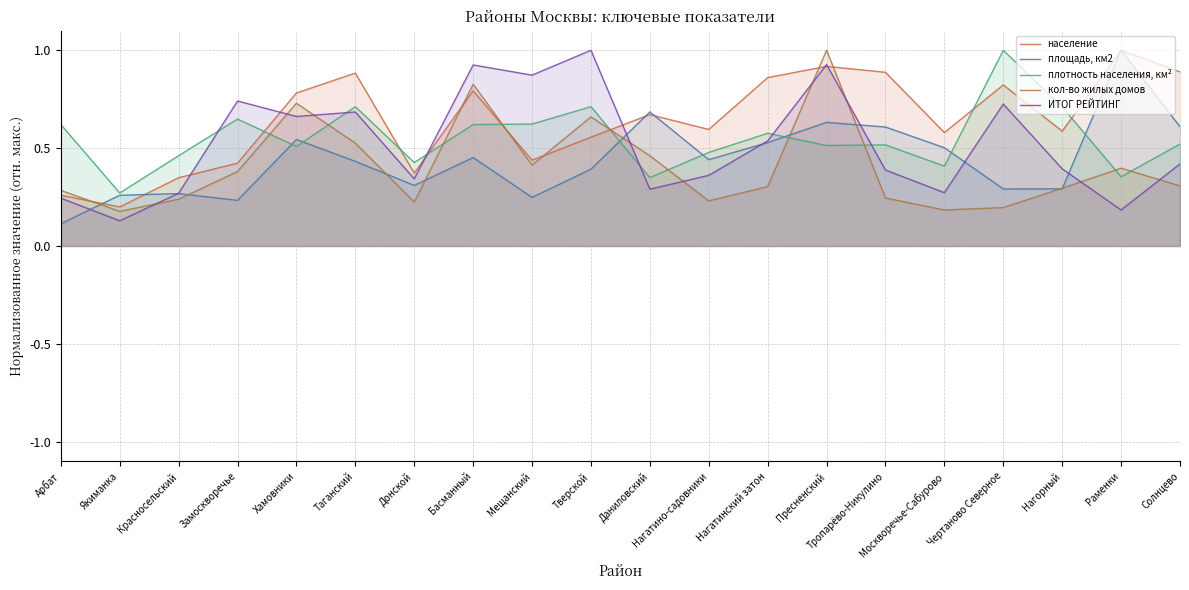

After their last crossing, which series has the higher values: ИТОГ РЕЙТИНГ or плотность населения, км²?

плотность населения, км²